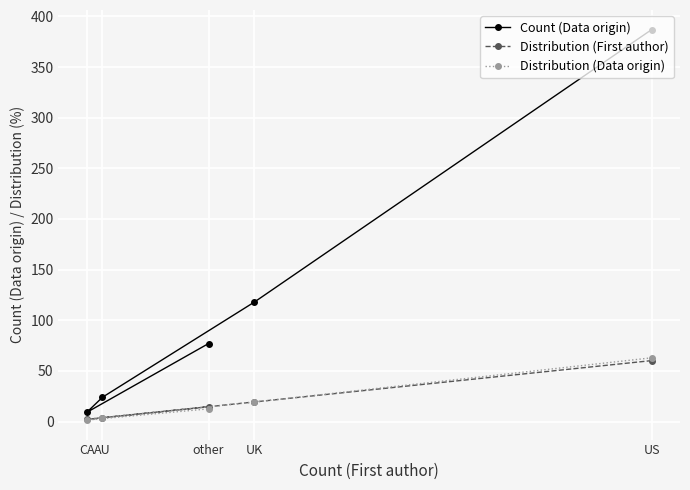

What is the value of the Count (Data origin) point at the 5th from the left?

387.0